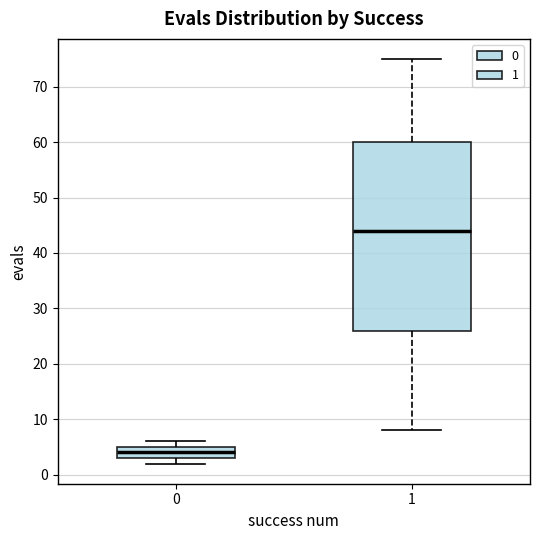

Reading left to right, transcribe this box plot: for each box, give where its median line is, the range the box spans, and where its two whiskers end, as read against the y-axis. The values are not printed on the chart, so give them approximately, as read against the axis.

0: median 4, box 3 to 5, whiskers 2 to 6
1: median 44, box 26 to 60, whiskers 8 to 75